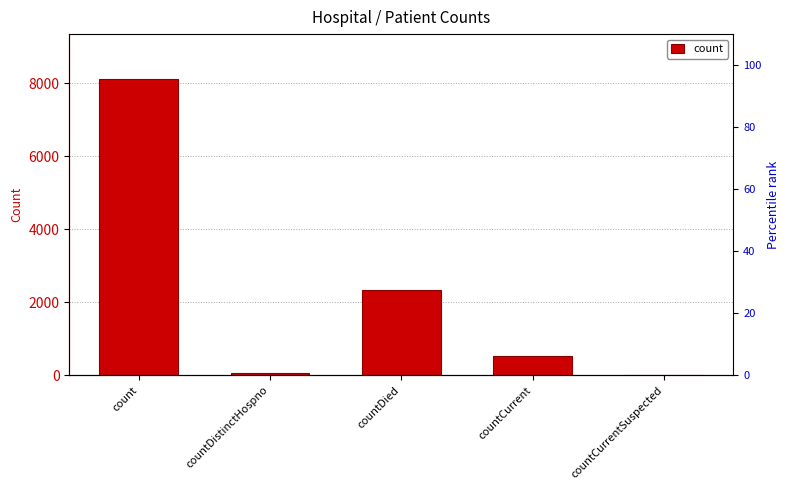

List the labels in order of value, smallest first.

countCurrentSuspected, countDistinctHospno, countCurrent, countDied, count